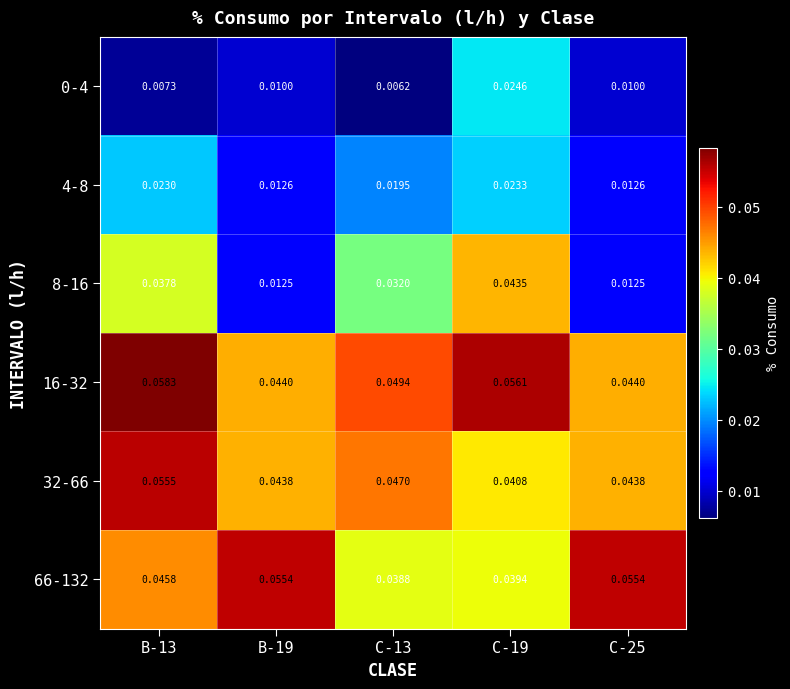

Is the value of 8-16 at C-19 greater than the value of 0-4 at C-25?

Yes